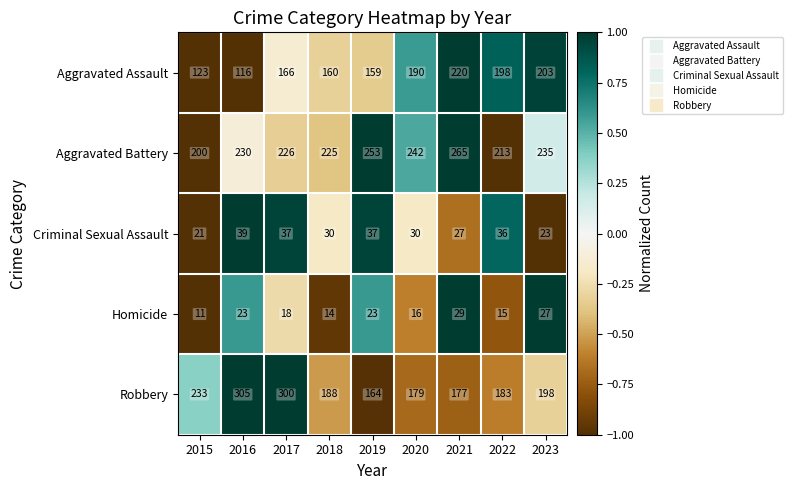

What is the total value across all series at 2020?

657